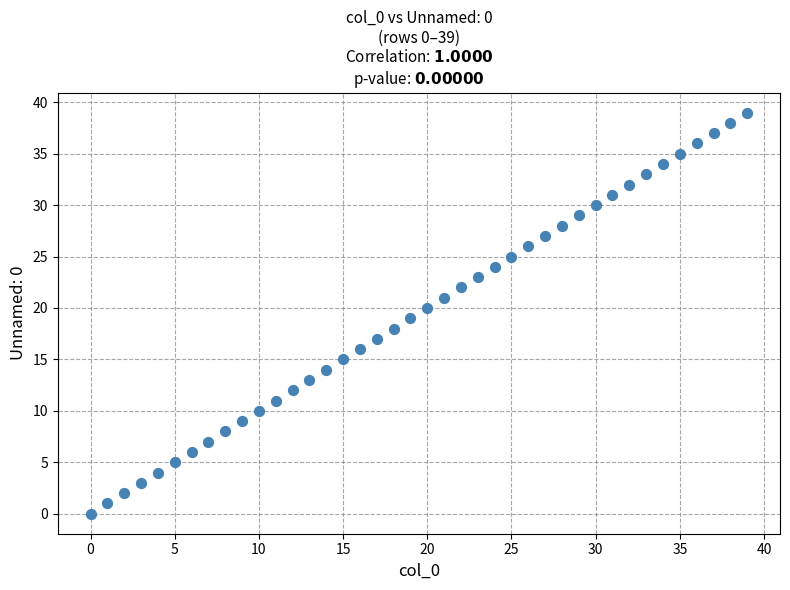

What is the range of Y values (max minus min)?

39